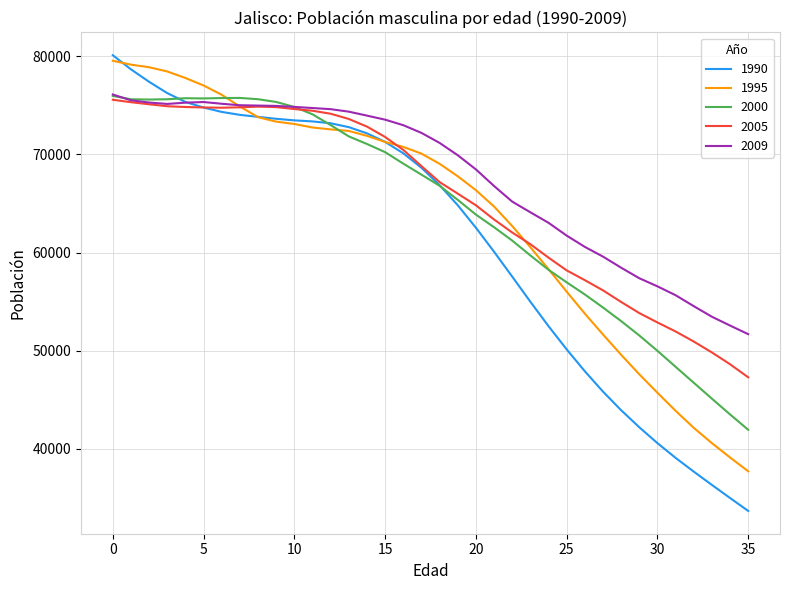

What is the difference between the maximum and second lowest values in the 2005 series?

26950